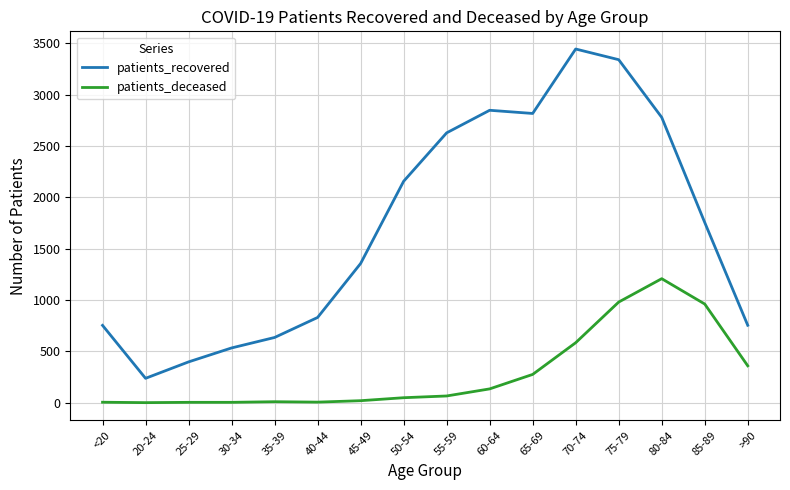

What is the difference between the maximum and minimum values in the patients_deceased series?

1208